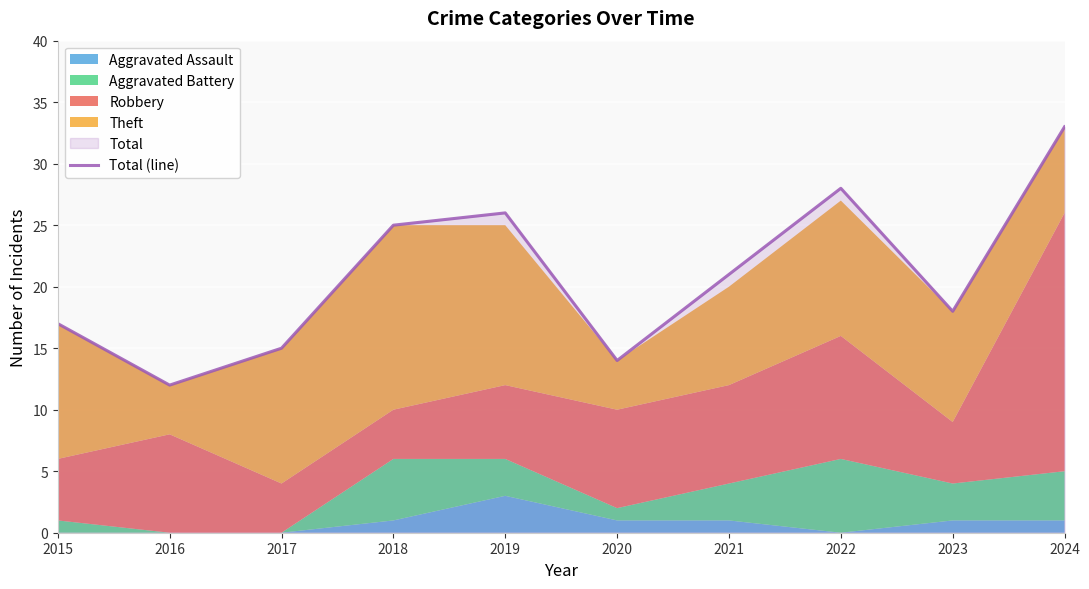

Does the chart display data point markers on the line(s)?

No